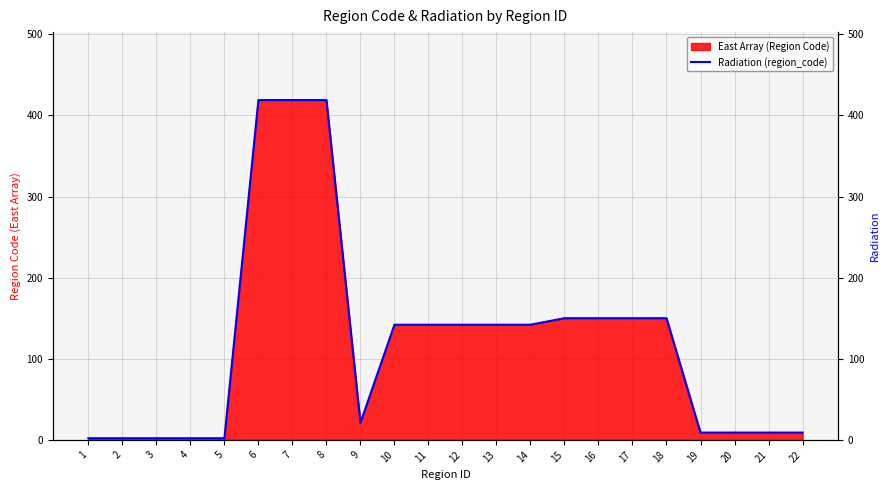

What is the average value?

120